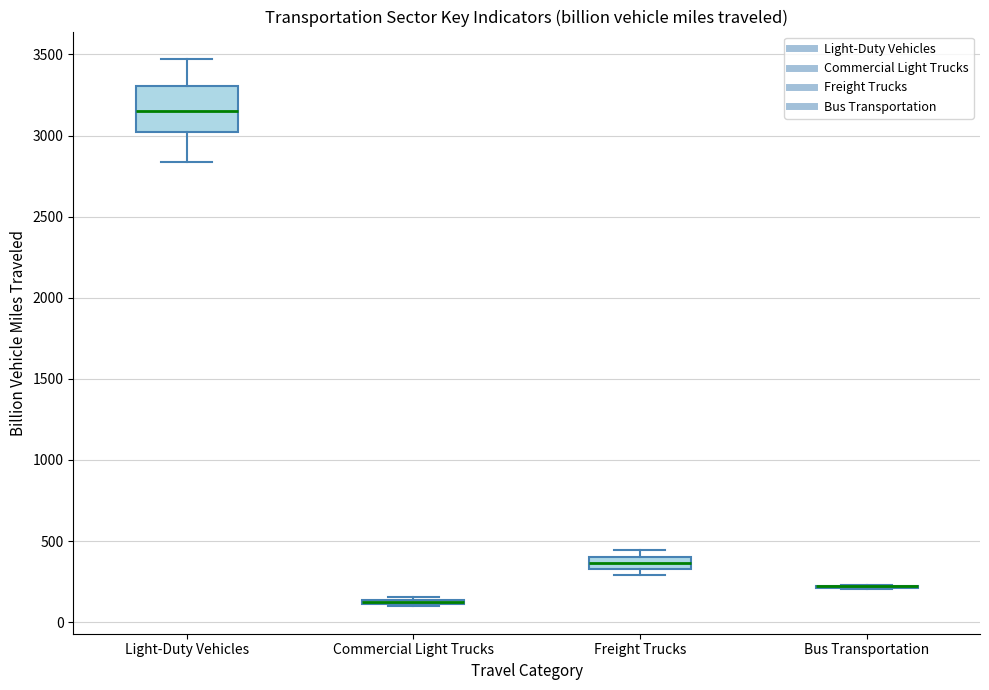

Where is the lower edge of the box for Freight Trucks on the y-axis? The values are not printed on the chart, so give them approximately, as read against the axis.

350